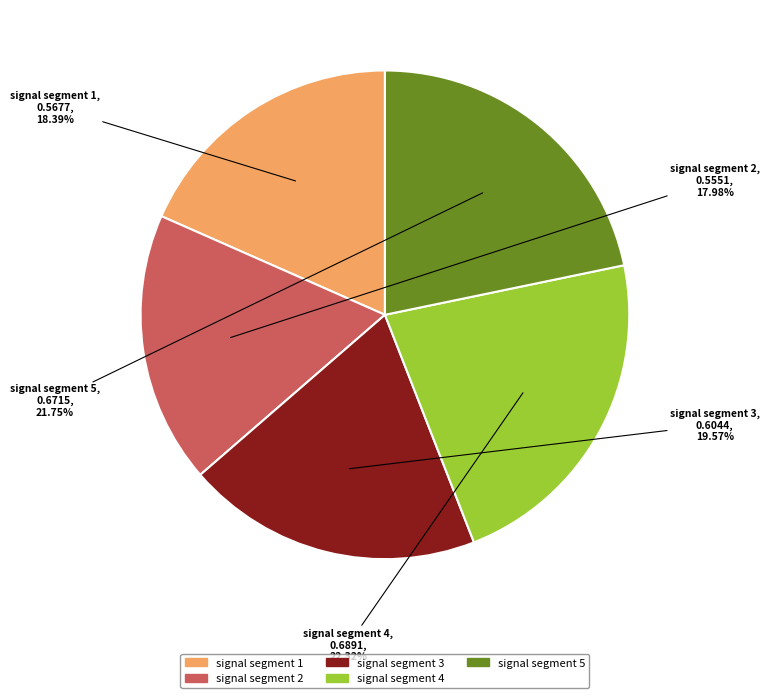

How many segments does this pie chart have?

5